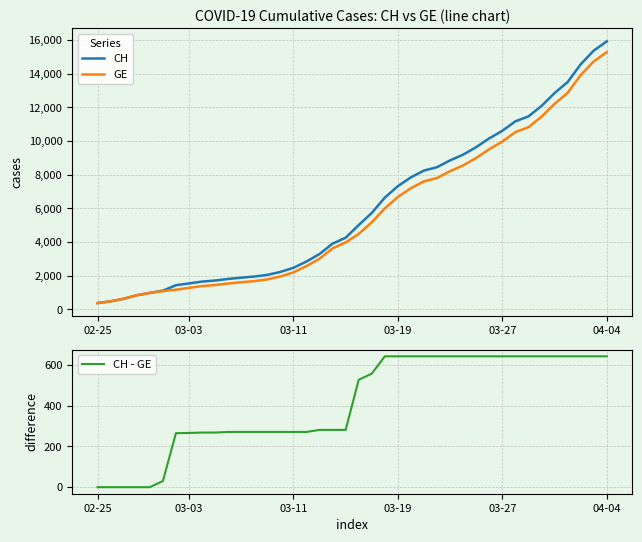

Reading left to right, list all the values displayed in this chart.

CH: 375	479	630	840	981	1113	1436	1544	1652	1715	1809	1885	1952	2051	2226	2472	2845	3291	3908	4259	5012	5731	6644	7323	7847	8249	8449	8855	9196	9642	10162	10613	11175	11467	12086	12852	13505	14561	15375	15926
GE: 375	479	630	840	981	1083	1171	1278	1384	1447	1538	1614	1681	1780	1955	2201	2574	3010	3627	3978	4485	5174	6002	6681	7205	7607	7807	8213	8554	9000	9520	9971	10533	10825	11444	12210	12863	13919	14733	15284
CH - GE: 0	0	0	0	0	30	265	266	268	268	271	271	271	271	271	271	271	281	281	281	527	557	642	642	642	642	642	642	642	642	642	642	642	642	642	642	642	642	642	642